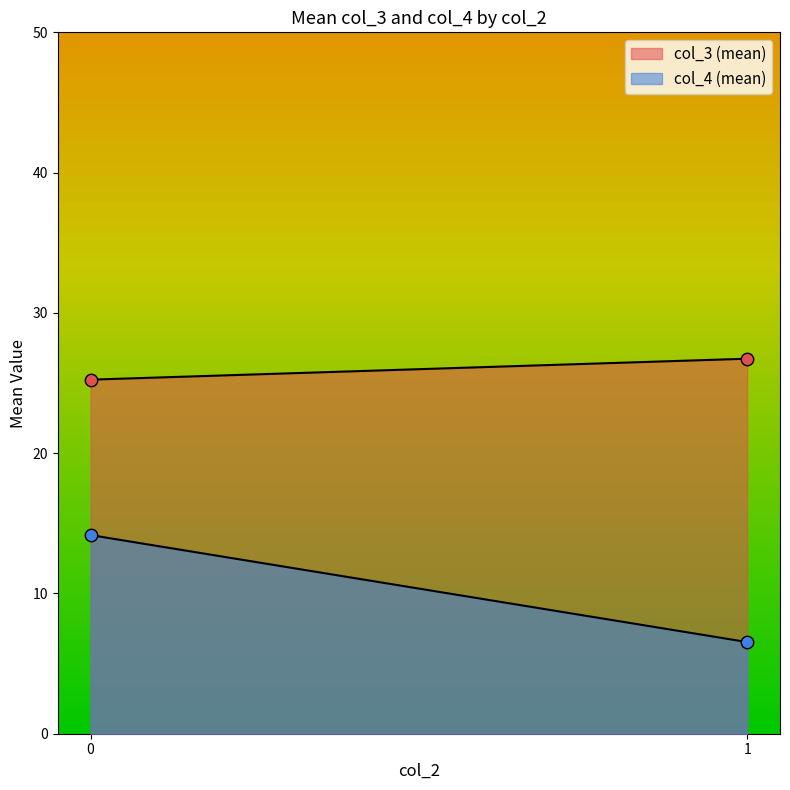

Which series contains the highest Y value?

Mean col_3